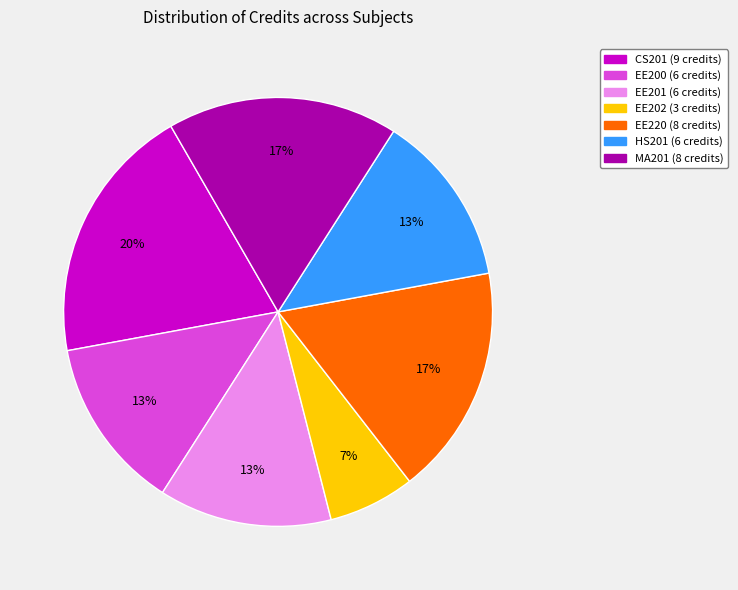

How many slices are in this pie chart?

7